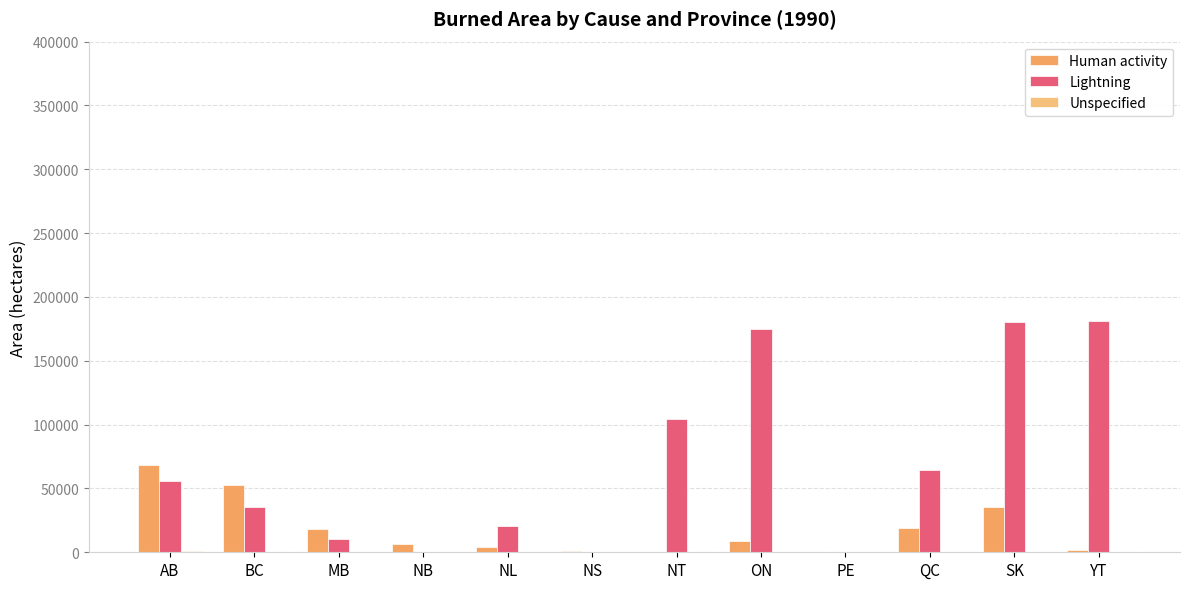

Is it true that Human activity equals 1029.1 at NS?

True